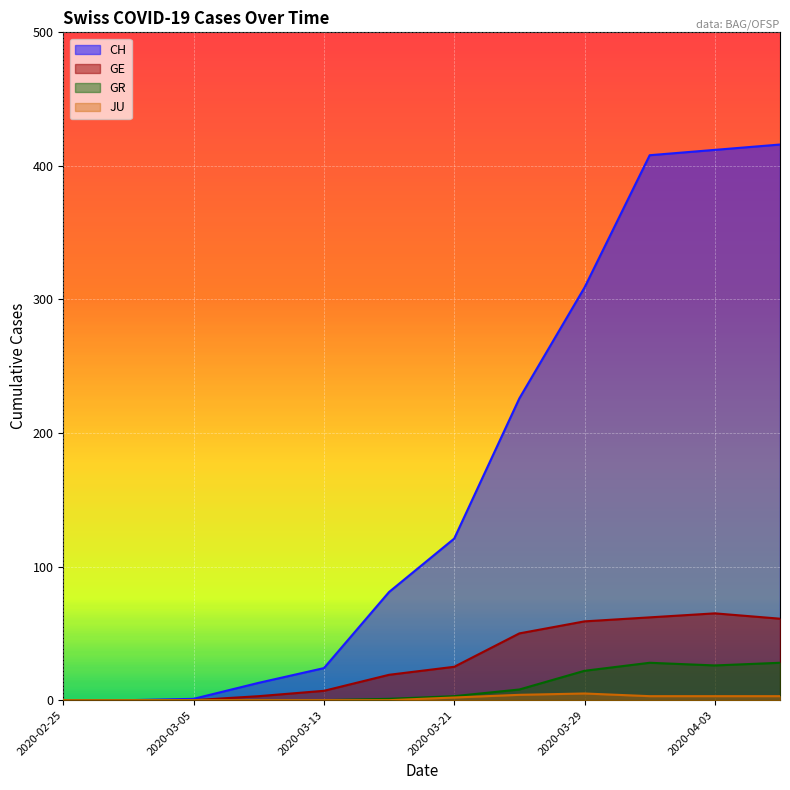

What is the greatest value displayed?

416